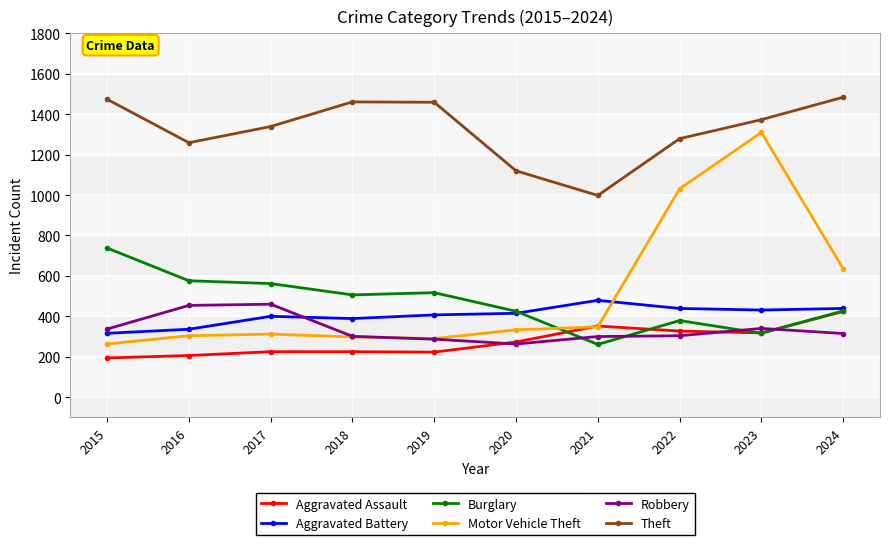

True or false: Aggravated Assault has a value of 110 at 2020.

False